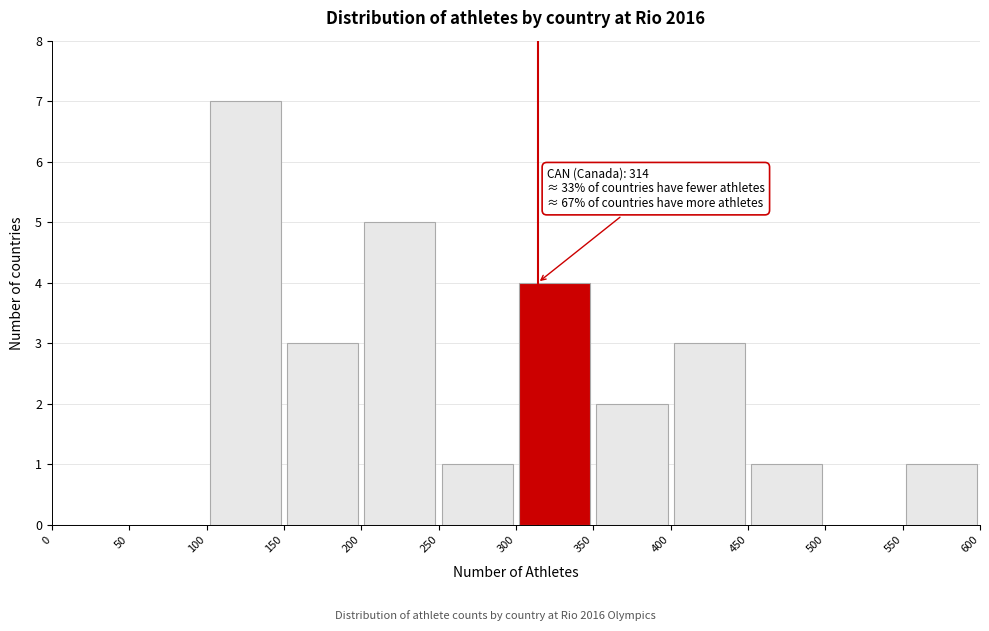

Which range on the x-axis has the tallest bar?

100 to 150